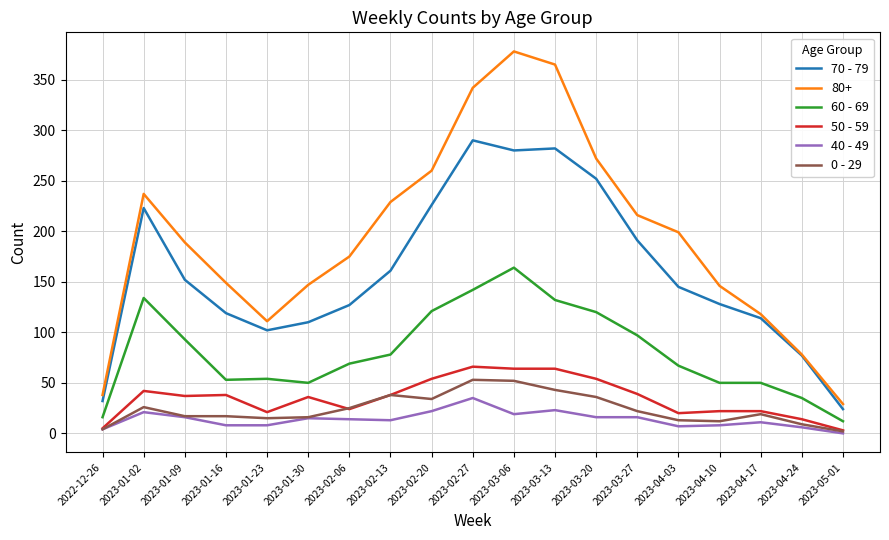

At which label does 70 - 79 first exceed 145?

2023-01-02